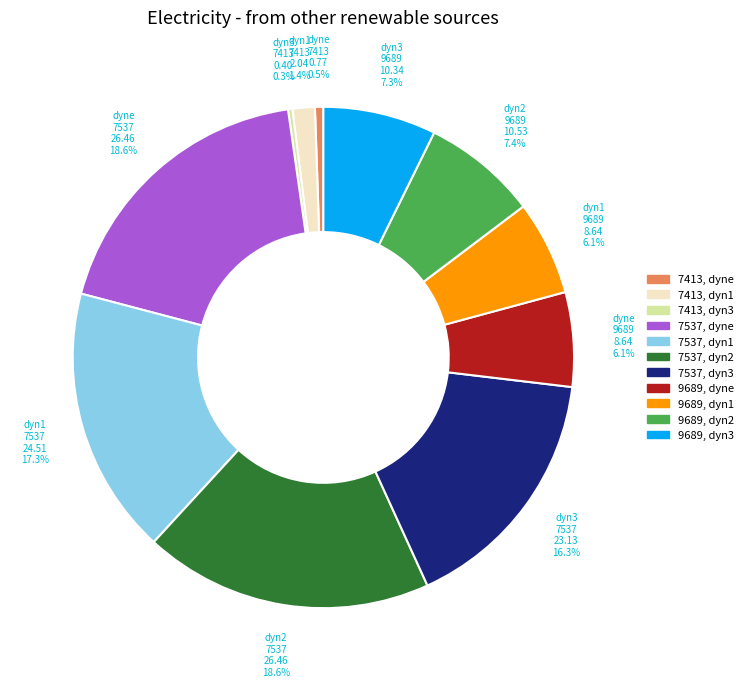

Does any single category account for the majority?

No